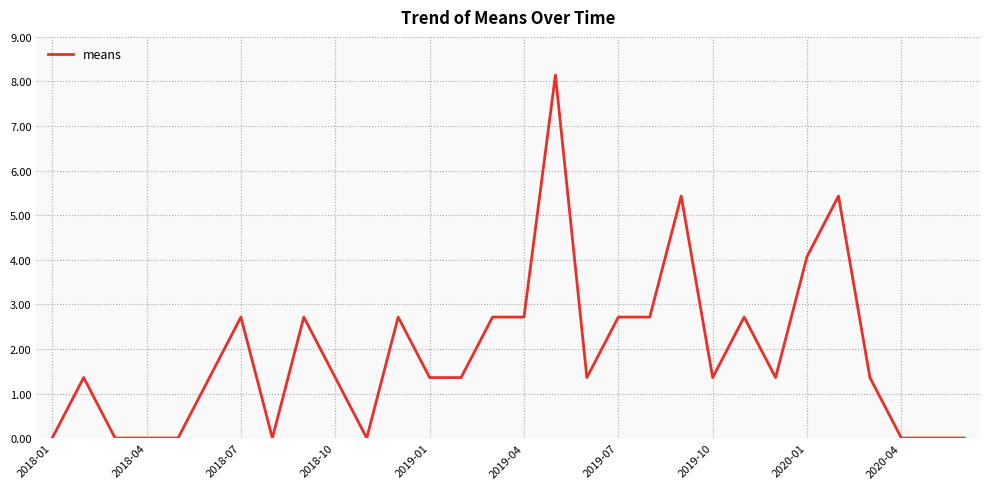

What is the maximum value shown in the chart?

8.1